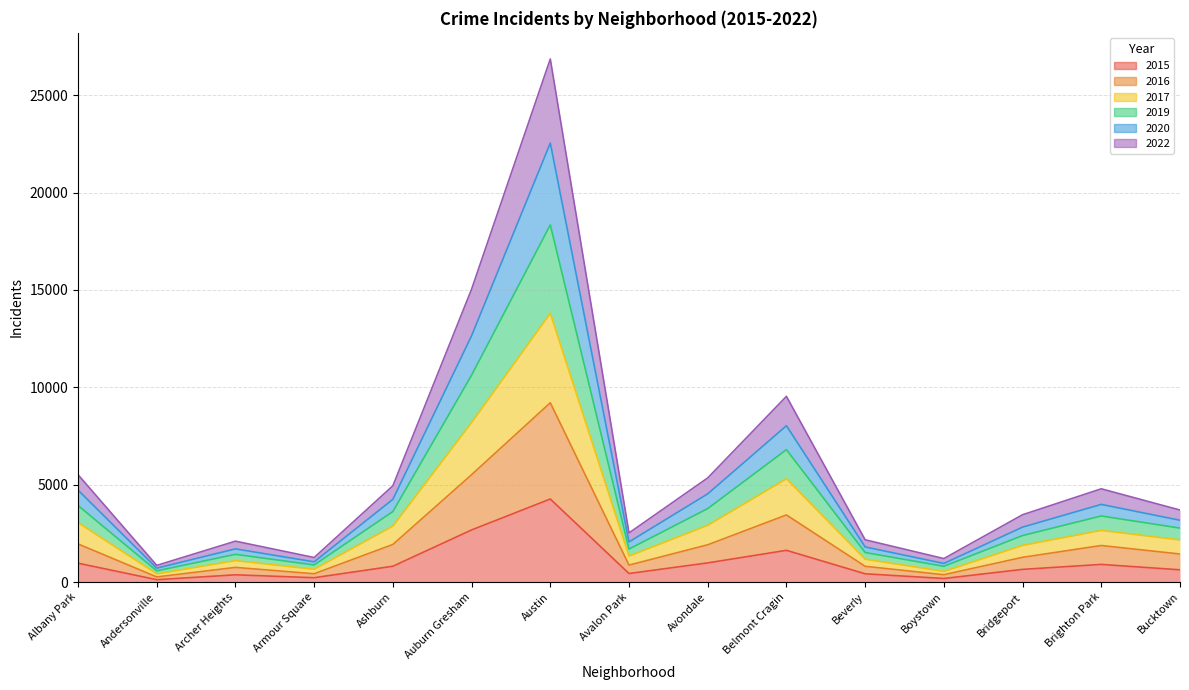

True or false: 2020 and 2019 cross at least once.

False